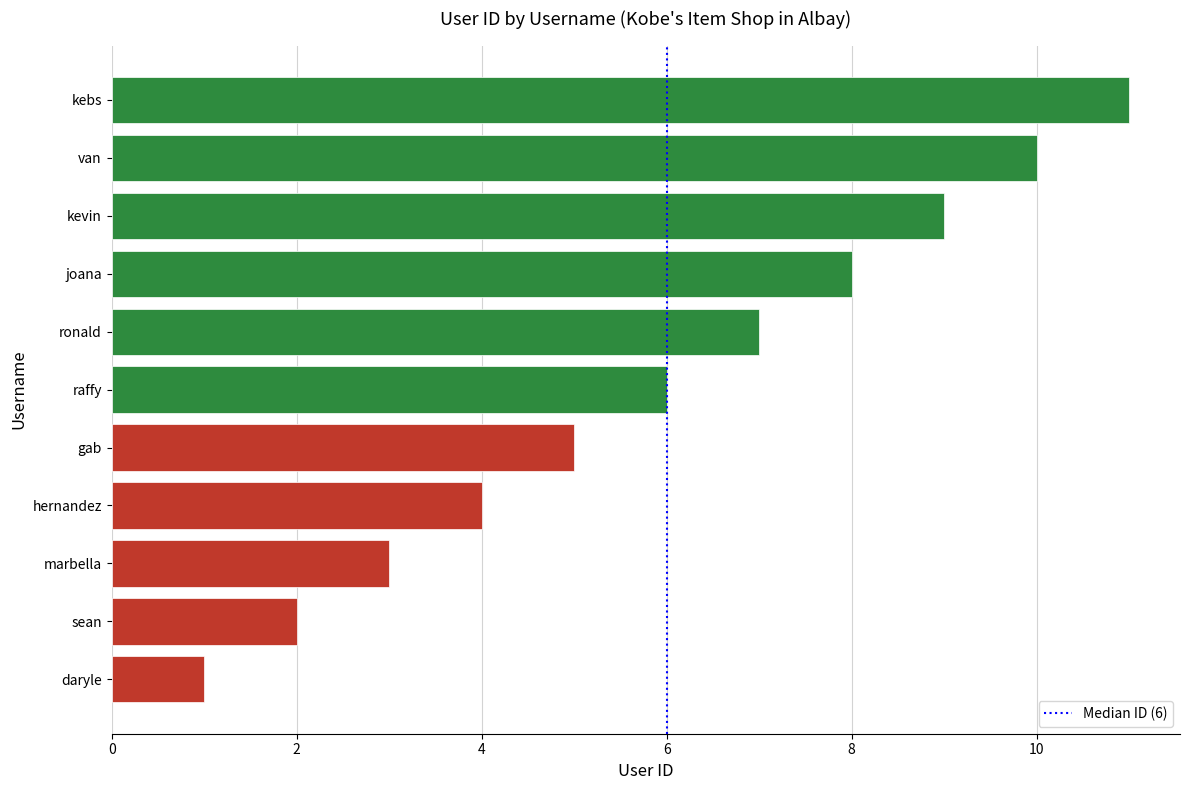

List the labels in order of value, smallest first.

daryle, sean, marbella, hernandez, gab, raffy, ronald, joana, kevin, van, kebs